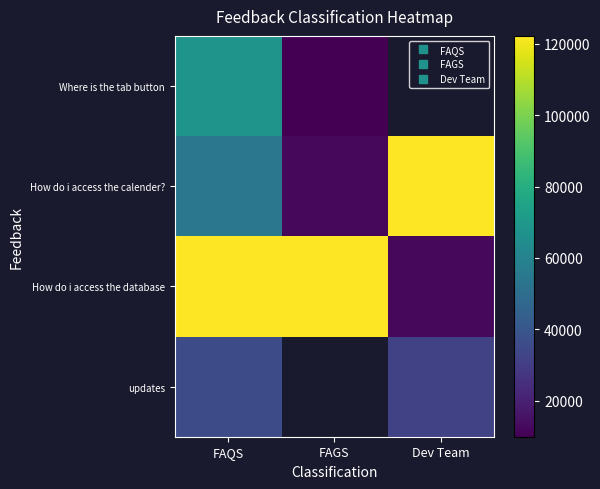

Which category has the highest value in the How do i access the calender? series?

Dev Team